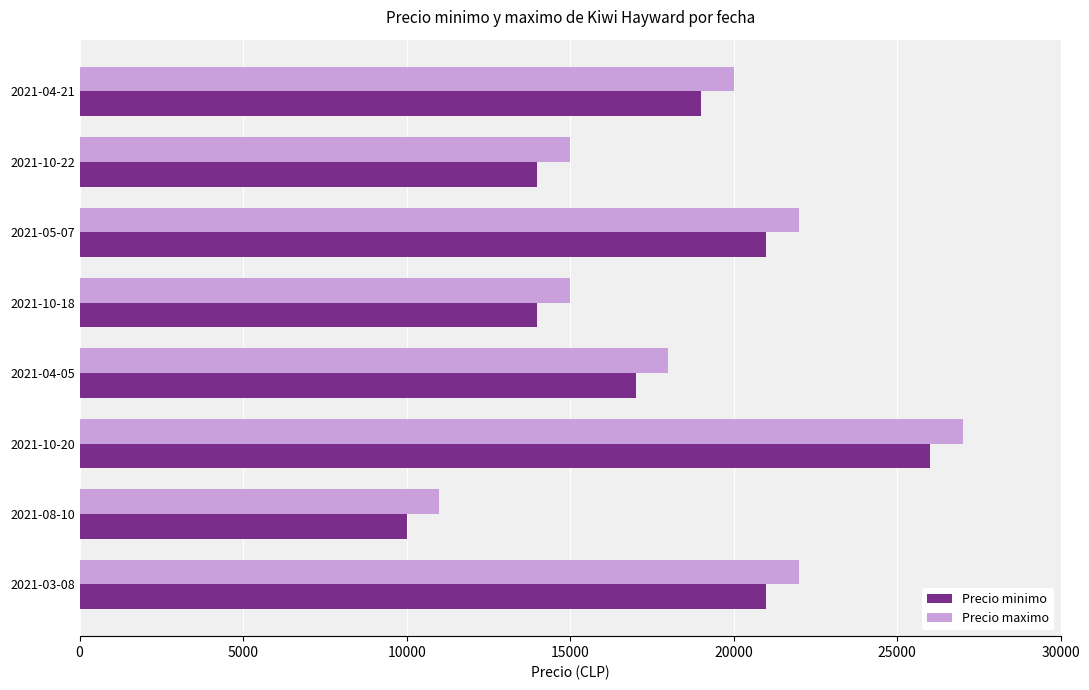

What is the difference between the highest and lowest values at 2021-10-22?

1000